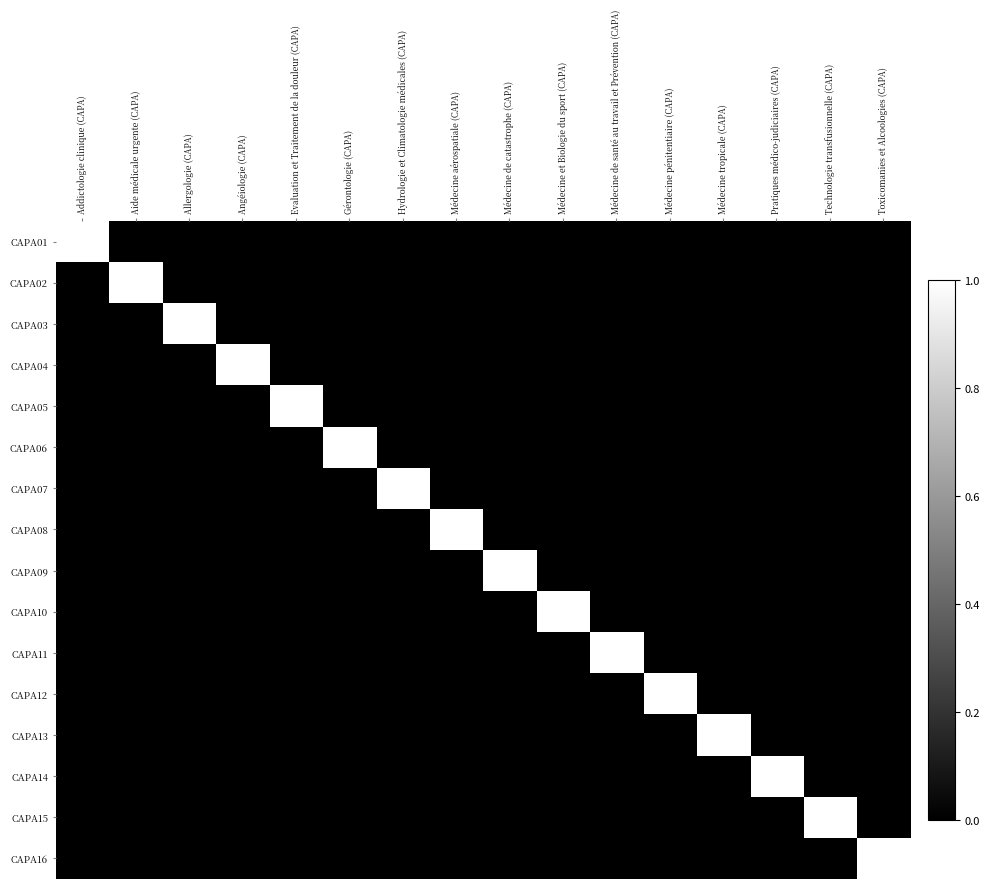

What is the spread (max minus min) of values at Hydrologie et Climatologie médicales (CAPA)?

1